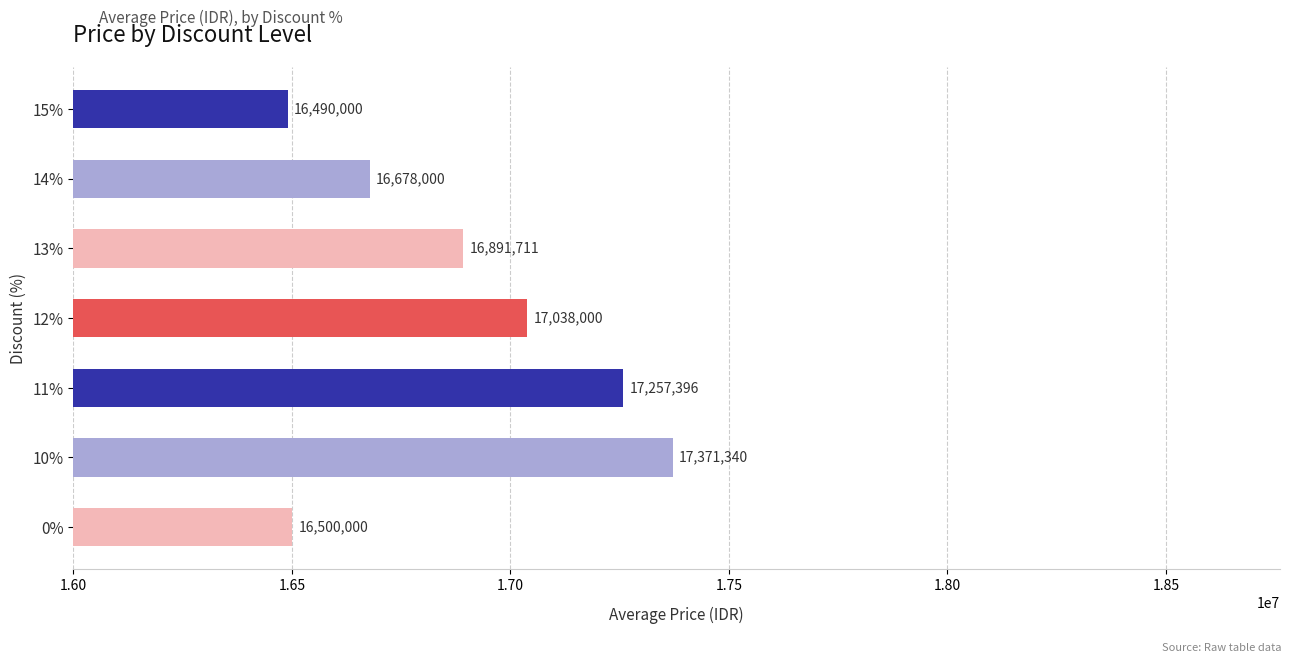

Which category has the highest value across all series?

10%